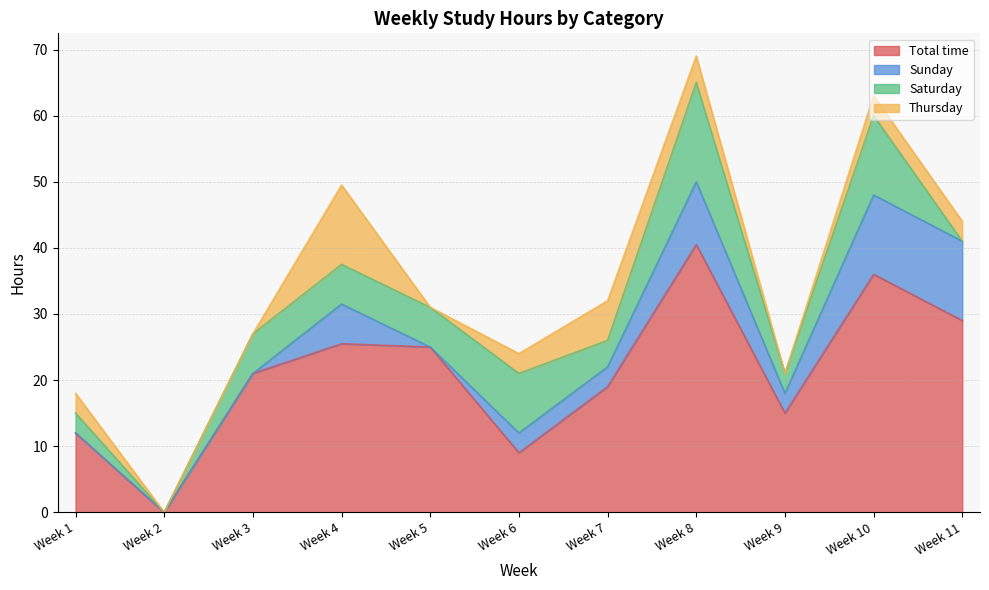

Between Week 5 and Week 11, which is larger?

Week 11